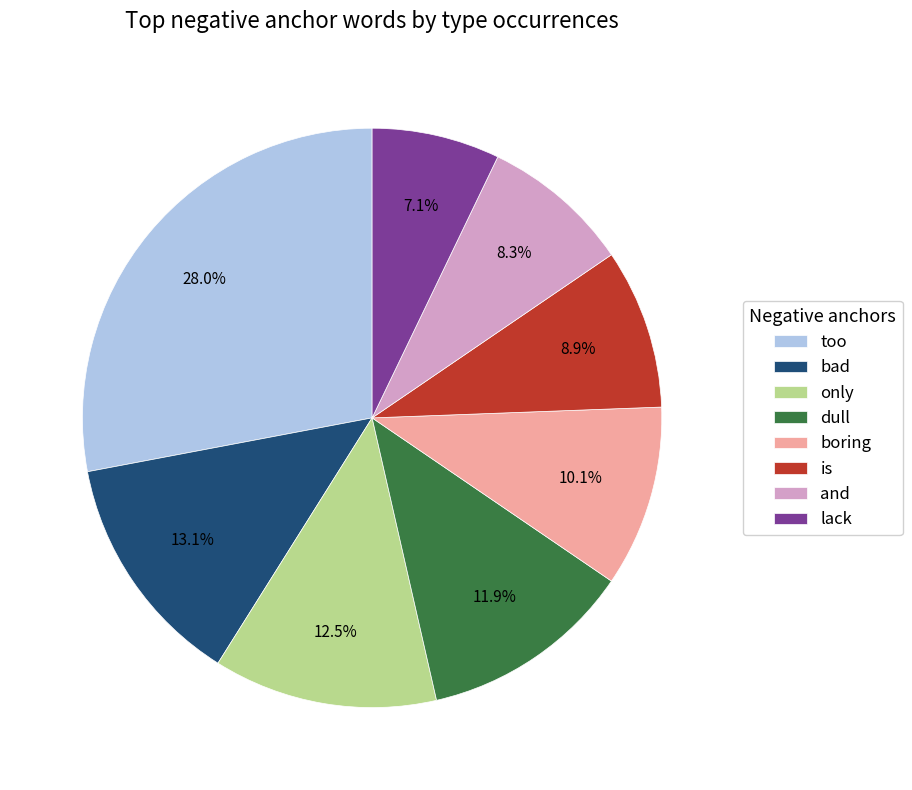

To the nearest percent, what is the difference between the largest and smallest slice percentages?

21%